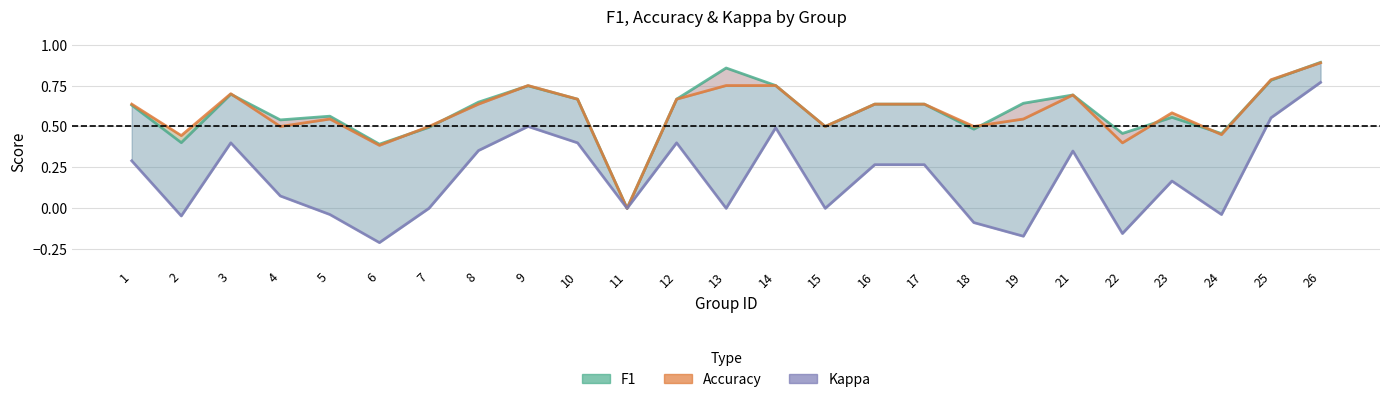

What is the smallest value displayed?

-0.2